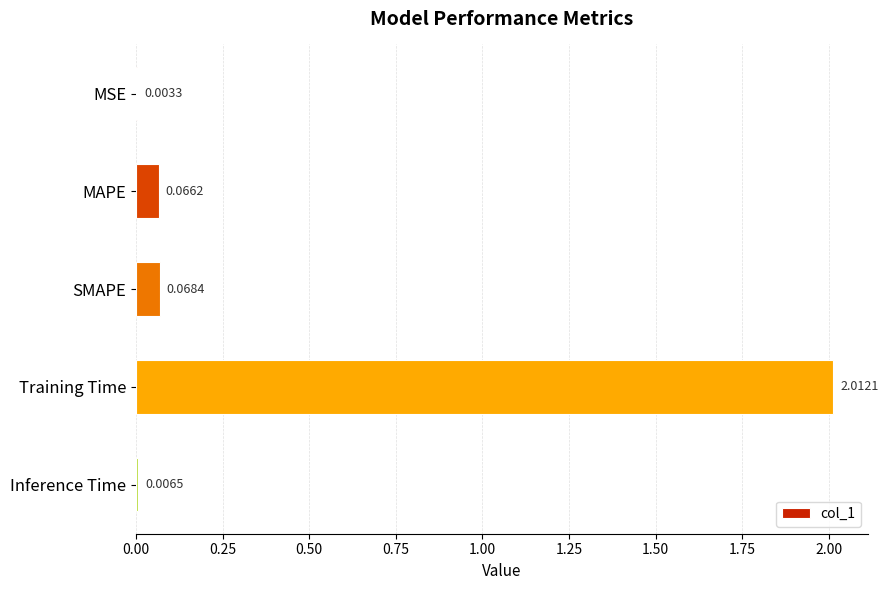

What is the change in value from MSE to Training Time?

+2.0